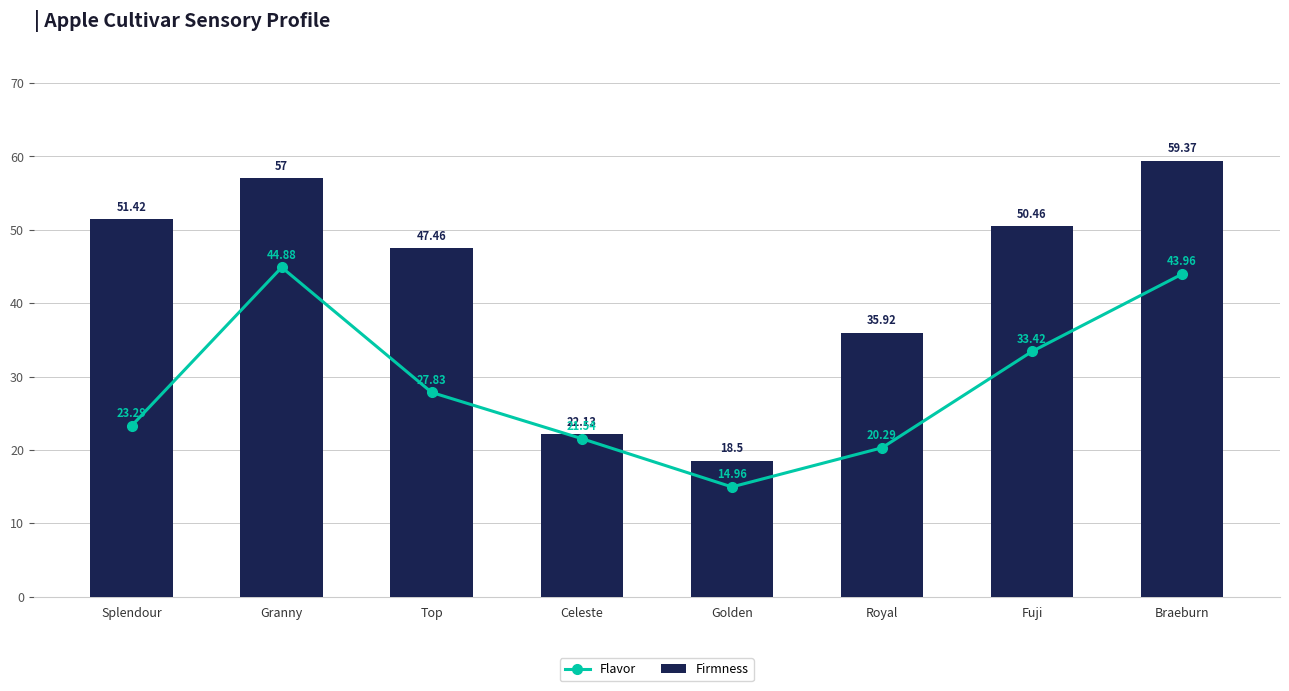

The Firmness series shows 22.1 at Celeste. True or false?

True